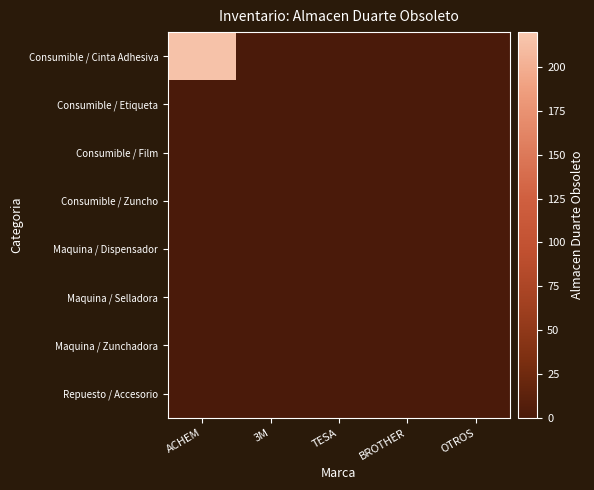

List the series in order of their peak value, highest first.

Consumible / Cinta Adhesiva, Consumible / Etiqueta, Consumible / Film, Consumible / Zuncho, Maquina / Dispensador, Maquina / Selladora, Maquina / Zunchadora, Repuesto / Accesorio